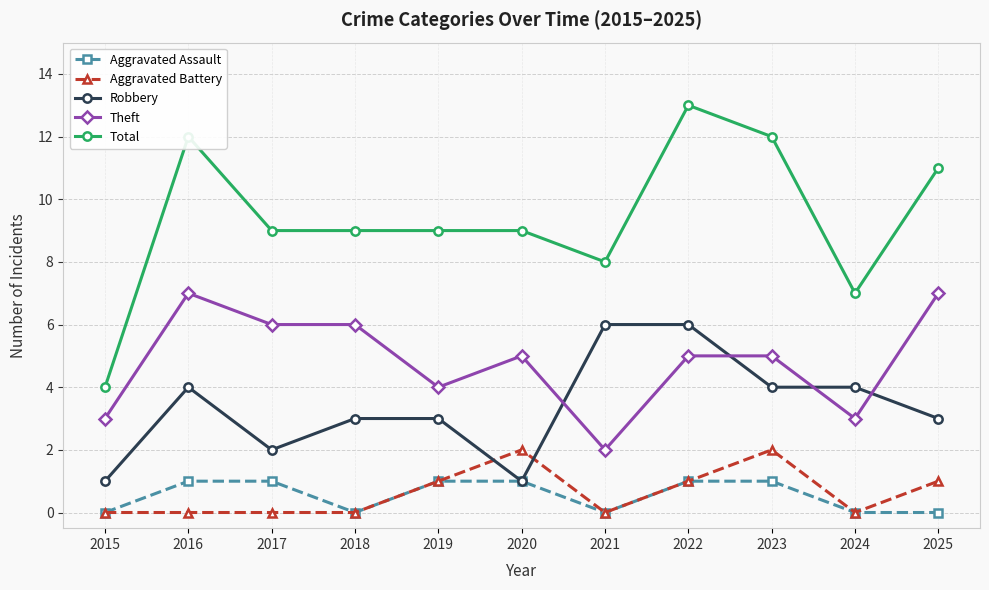

How many categories are shown in the chart?

11